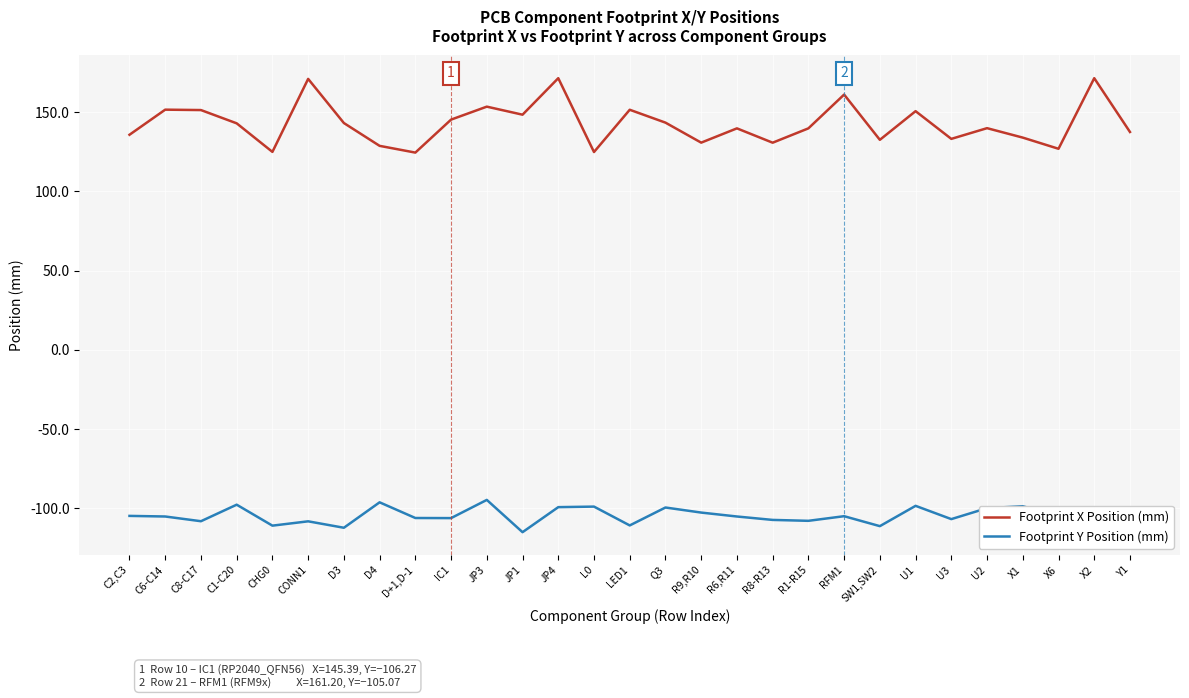

What position from the right is Q3?

14